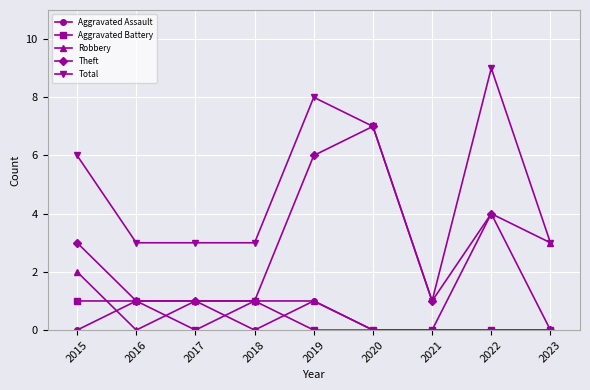

Reading left to right, what are all the values shown in this chart?

Aggravated Assault: 2015=0	2016=1	2017=1	2018=0	2019=1	2020=0	2021=0	2022=0	2023=0
Aggravated Battery: 2015=1	2016=1	2017=0	2018=1	2019=0	2020=0	2021=0	2022=0	2023=0
Robbery: 2015=2	2016=0	2017=1	2018=1	2019=1	2020=0	2021=0	2022=4	2023=3
Theft: 2015=3	2016=1	2017=1	2018=1	2019=6	2020=7	2021=1	2022=4	2023=0
Total: 2015=6	2016=3	2017=3	2018=3	2019=8	2020=7	2021=1	2022=9	2023=3